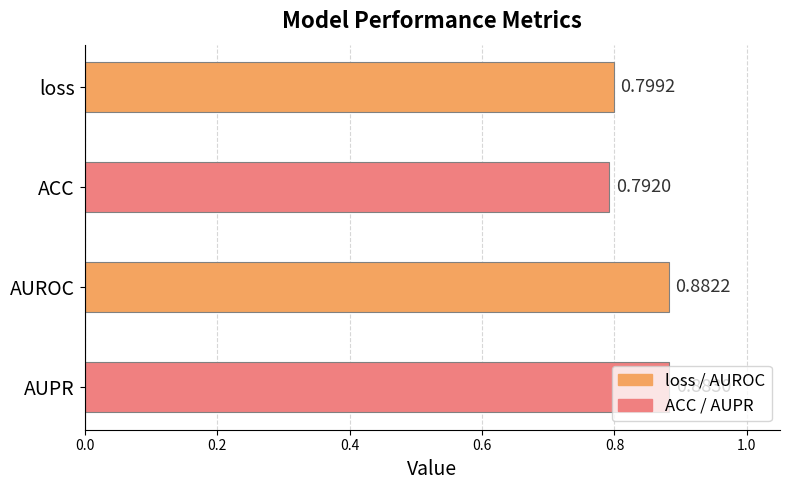

Which label corresponds to the smallest value in the chart?

ACC